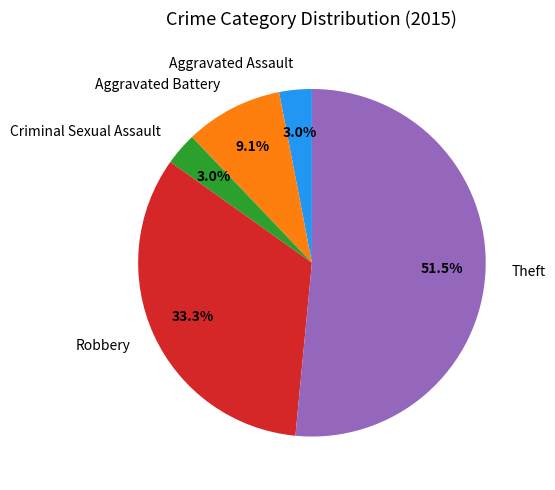

To the nearest percent, what portion does Criminal Sexual Assault represent?

3%